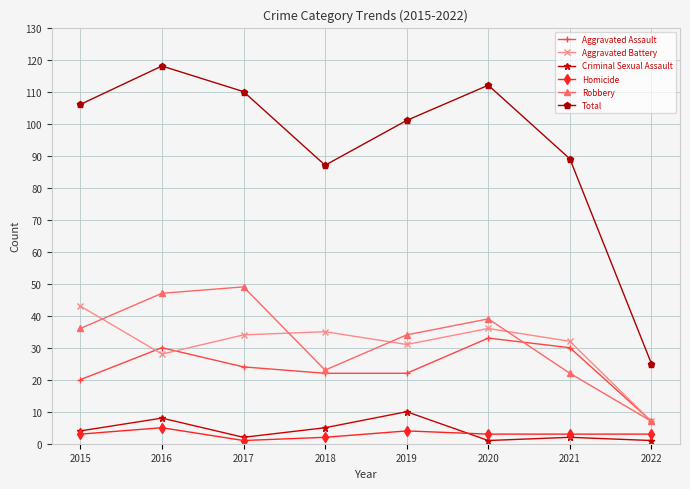

Which category has the lowest value in the Aggravated Assault series?

2022